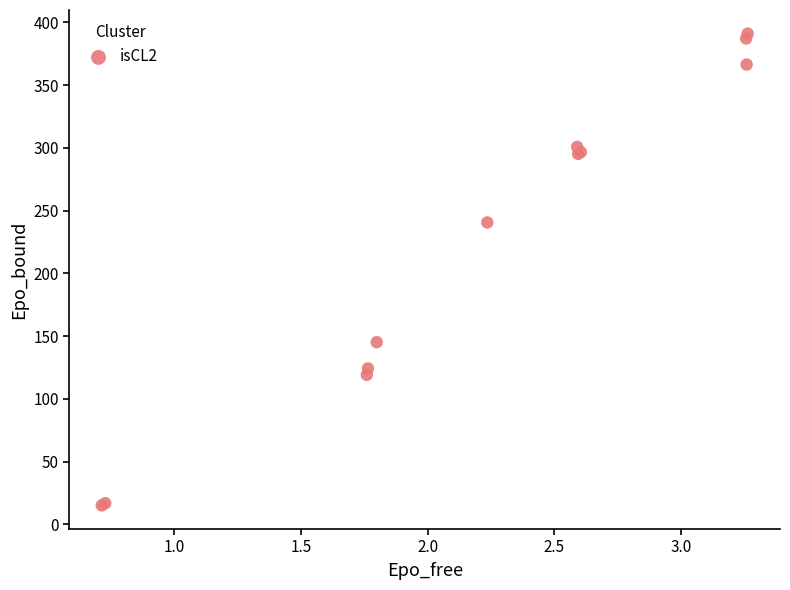

What Y value in the scatter plot is closest to 203?

240.5